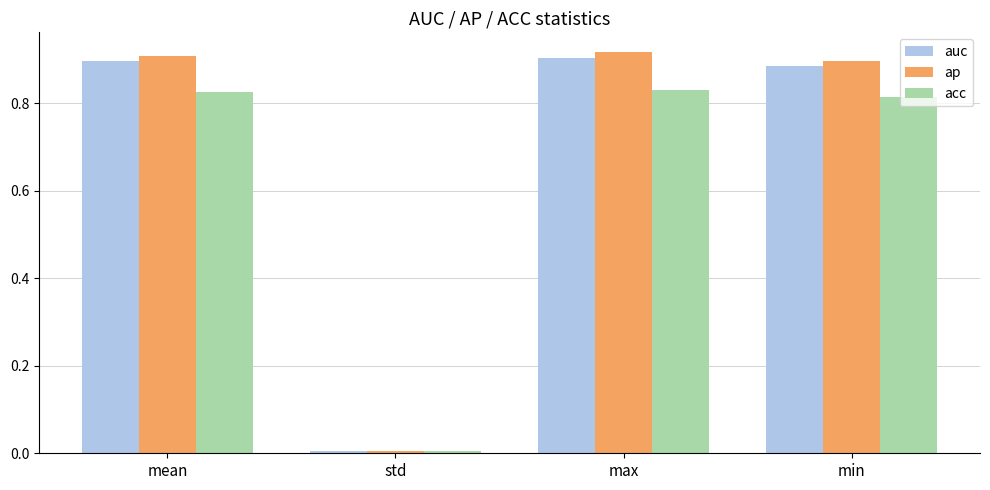

At which label does acc reach its minimum?

std